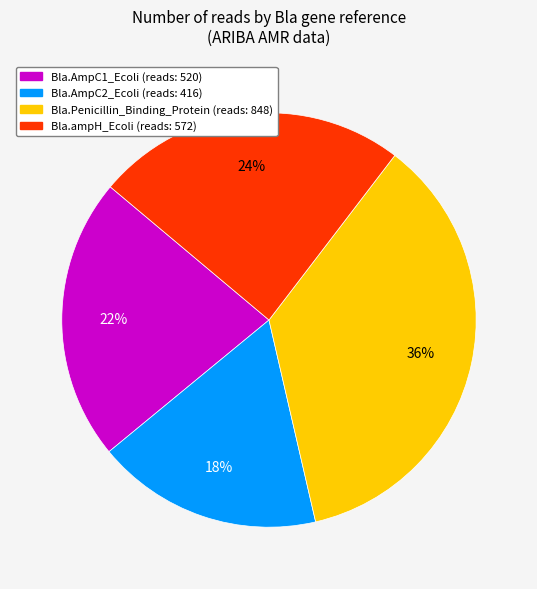

Is there any slice that represents more than half of the pie?

No